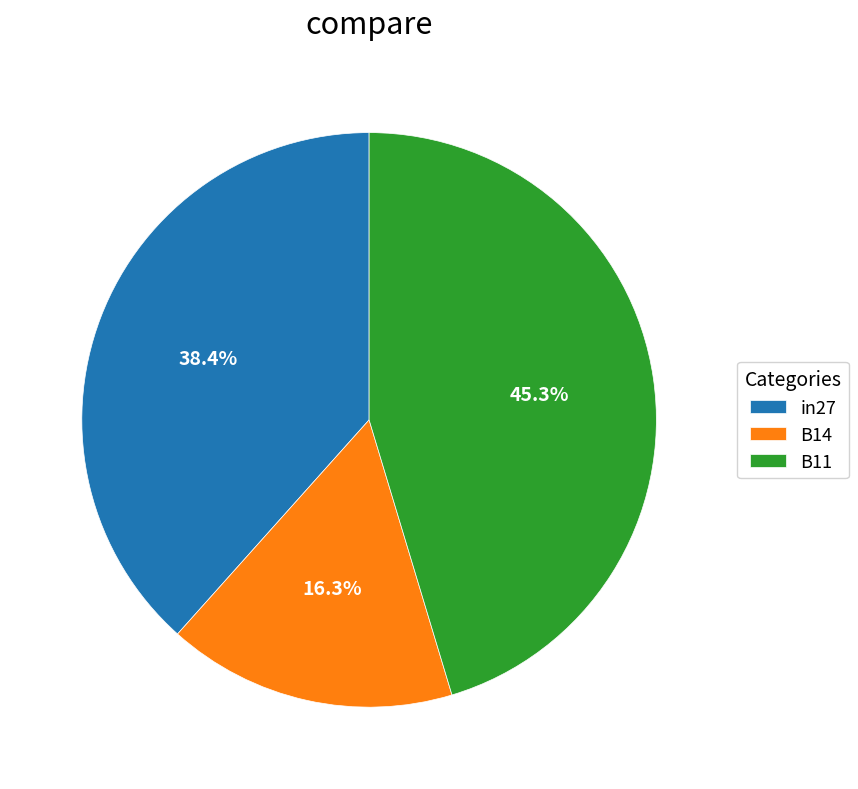

Is there any slice that represents more than half of the pie?

No